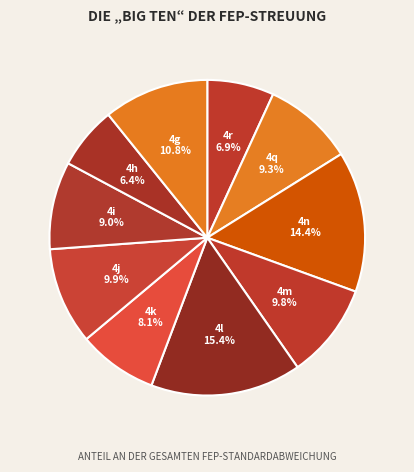

What percentage is the 4k slice, to the nearest percent?

8%